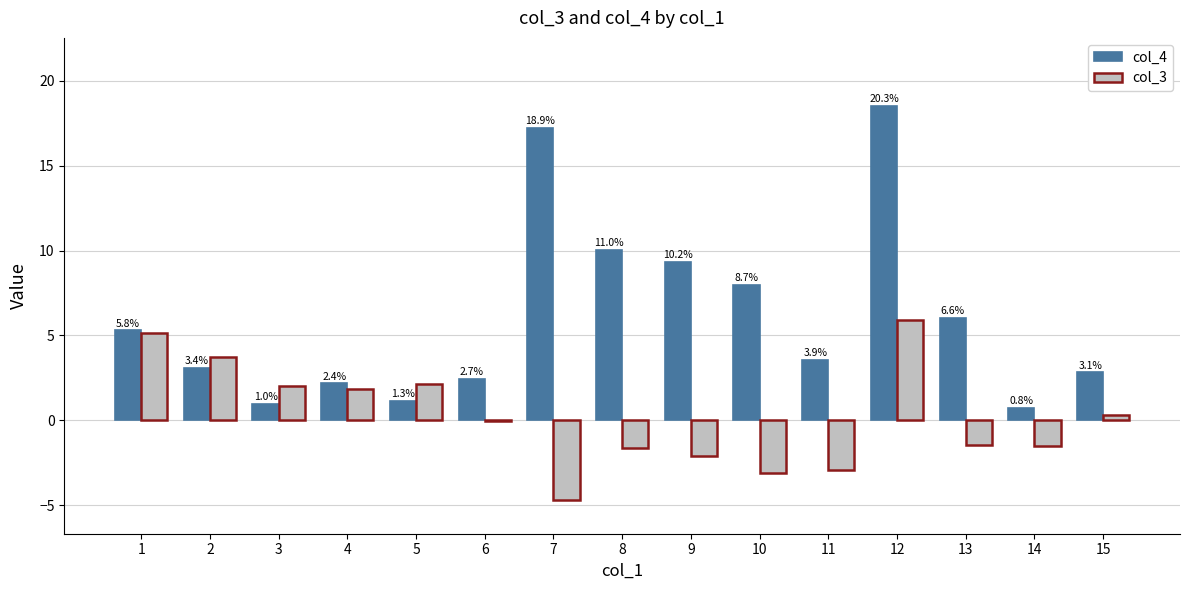

Which category has the highest value in the col_4 series?

12